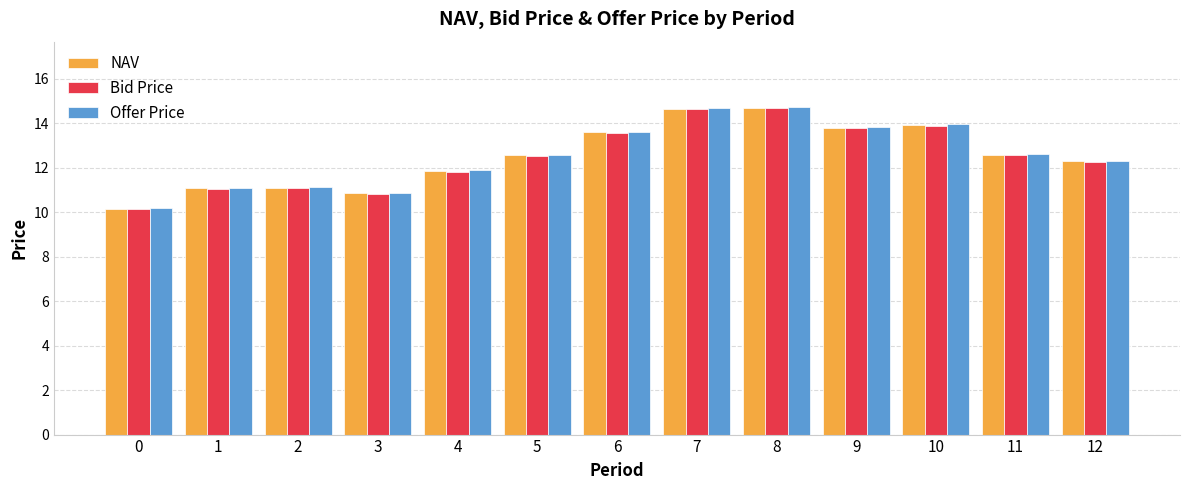

True or false: NAV has a value of 19.5 at 10.

False